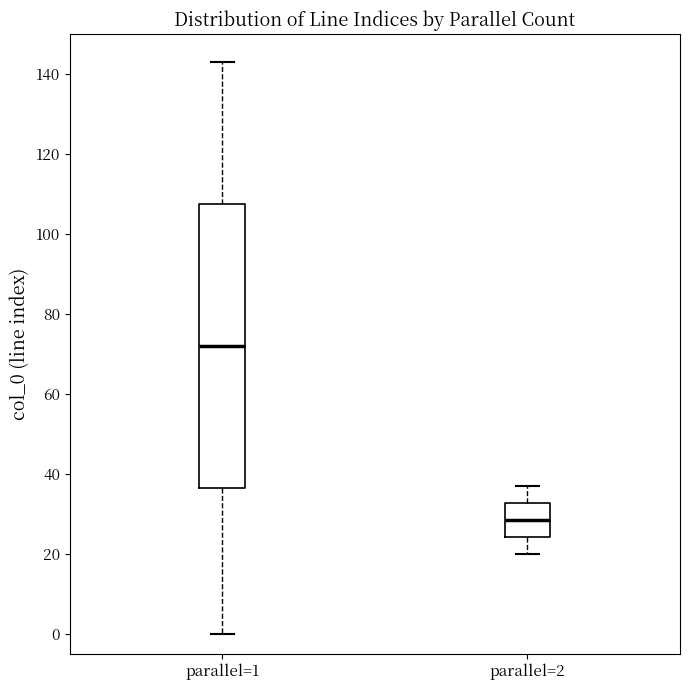

Reading left to right, read every box against the y-axis: the position of its median line, the range the box covers, and the ends of its whiskers. The values are not printed on the chart, so give them approximately, as read against the axis.

parallel=1: median 72, box 36 to 108, whiskers 0 to 144
parallel=2: median 28, box 24 to 32, whiskers 20 to 38